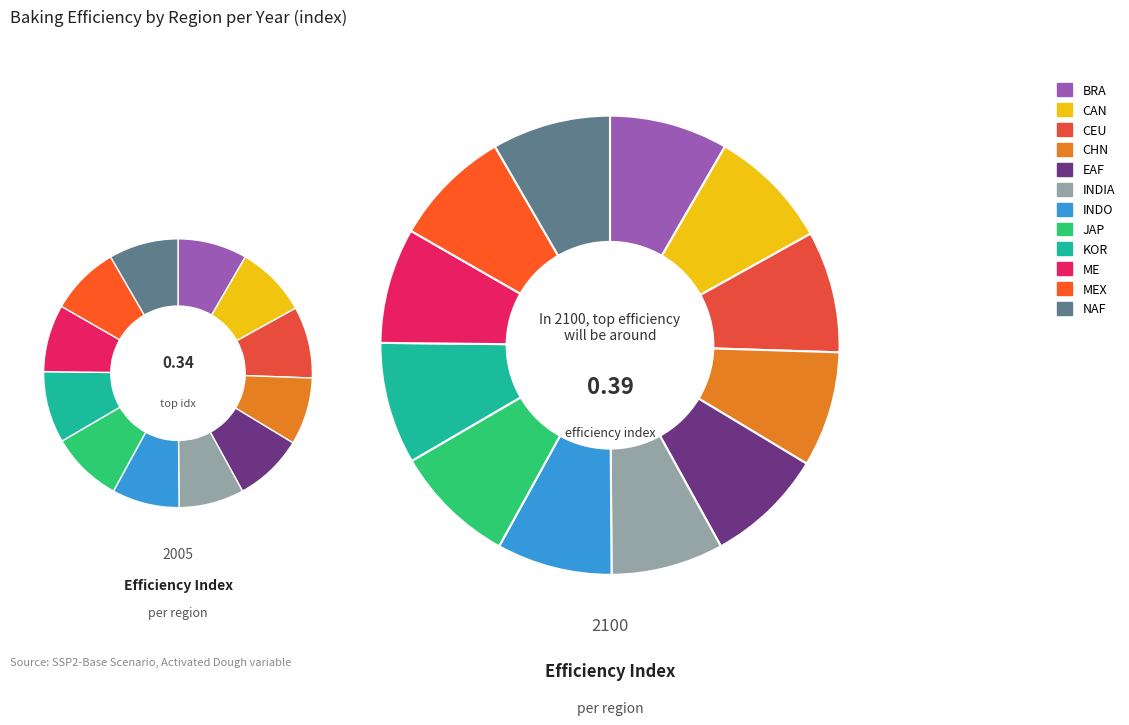

Does any single category account for the majority?

No